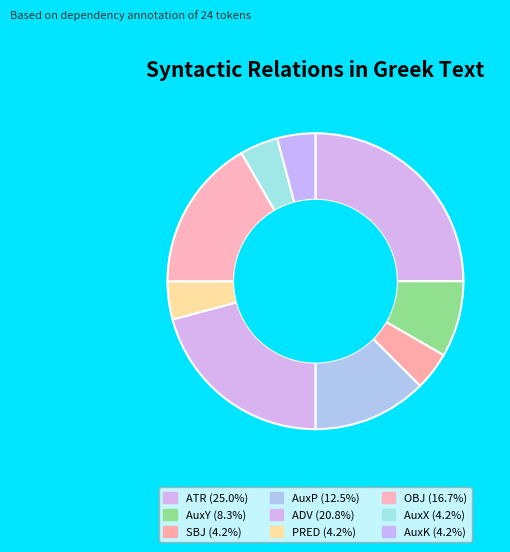

To the nearest percent, what is the difference between the largest and smallest slice percentages?

21%